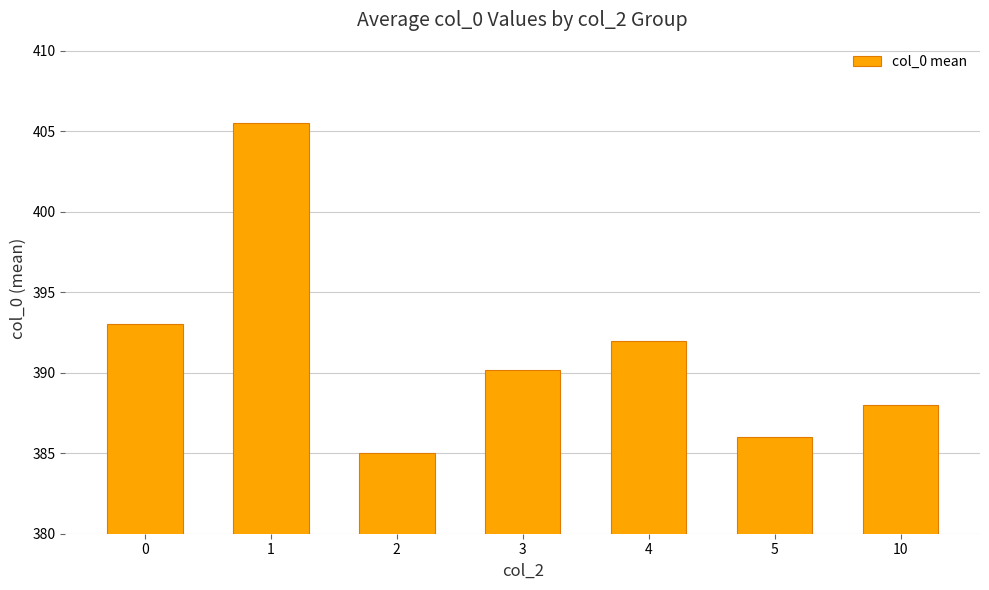

What is the change in value from 1 to 10?

-17.5